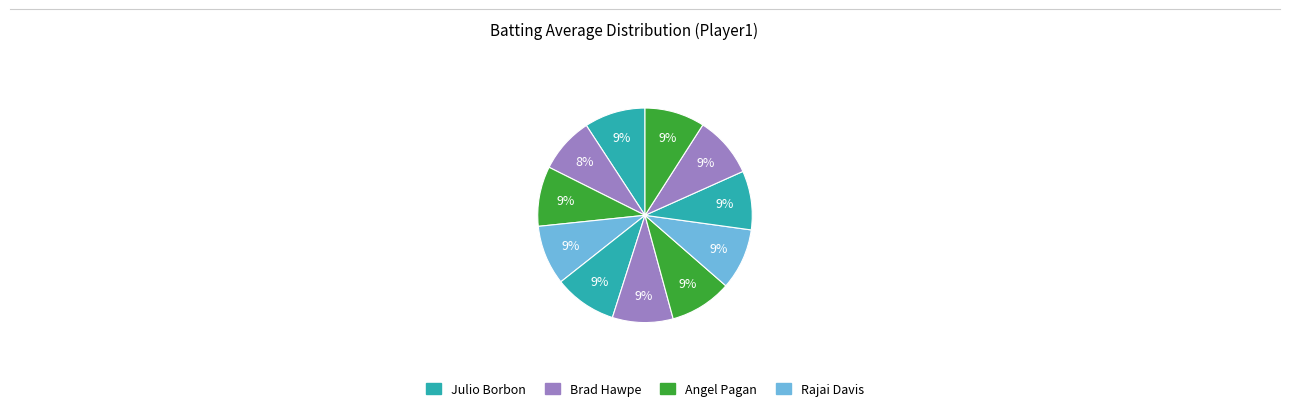

How many slices are in this pie chart?

11